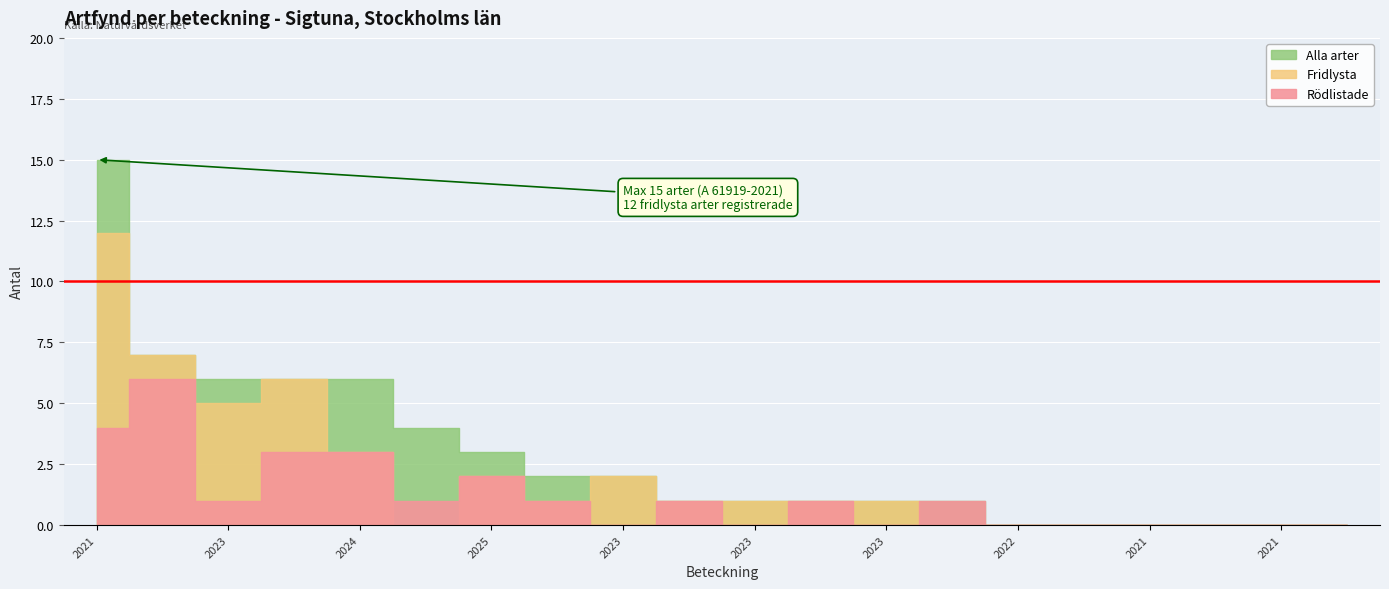

At which category does Fridlysta reach its first local valley?

A 39613-2023